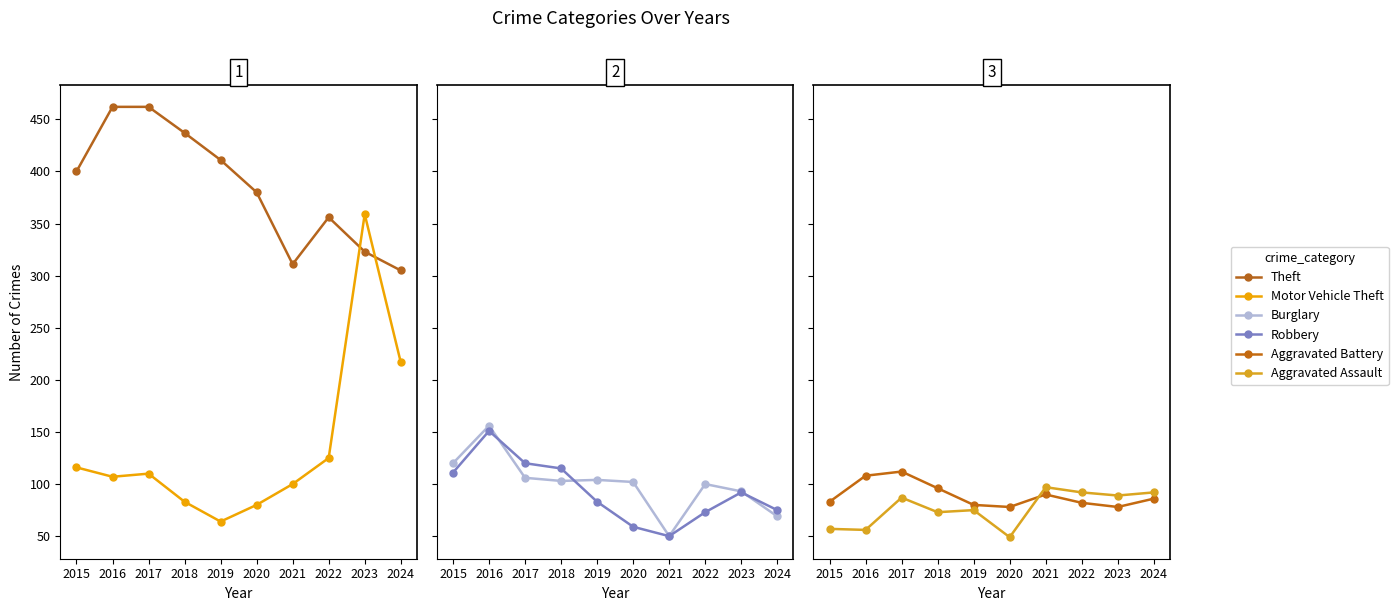

What is the difference between the highest and lowest values at 2022?

283